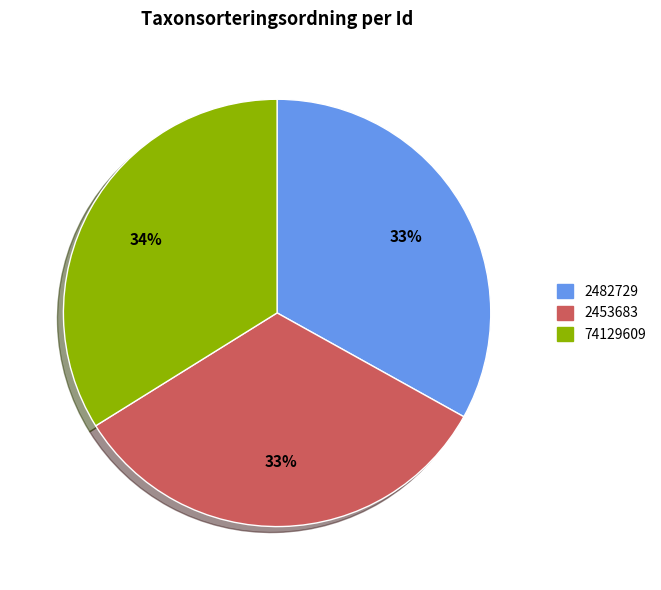

Is the sum of 2482729 and 2453683 greater than half?

Yes